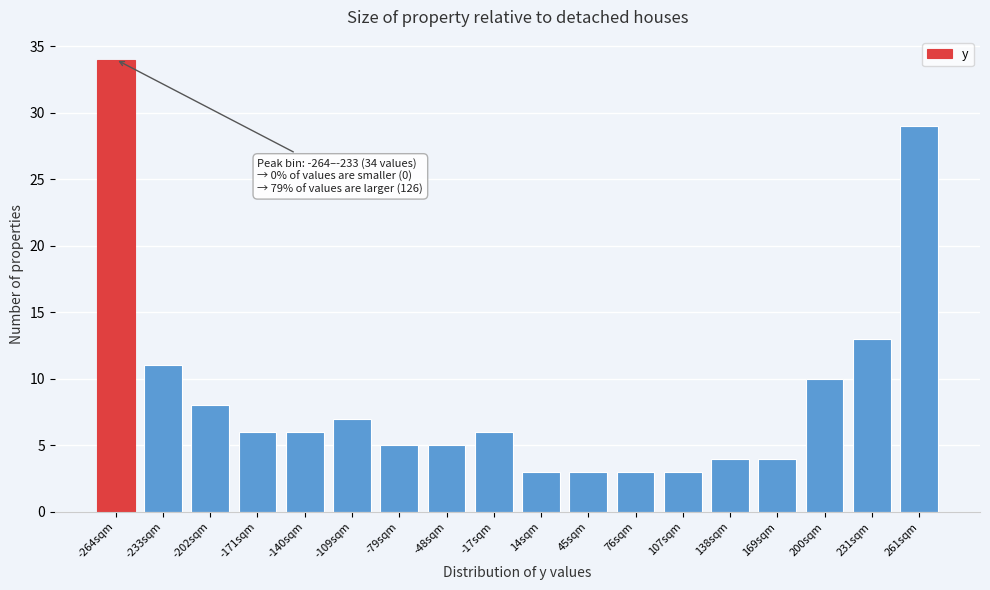

Reading left to right, extract all data points from this chart.

-264sqm=34	-233sqm=11	-202sqm=8	-171sqm=6	-140sqm=6	-109sqm=7	-79sqm=5	-48sqm=5	-17sqm=6	14sqm=3	45sqm=3	76sqm=3	107sqm=3	138sqm=4	169sqm=4	200sqm=10	231sqm=13	261sqm=29